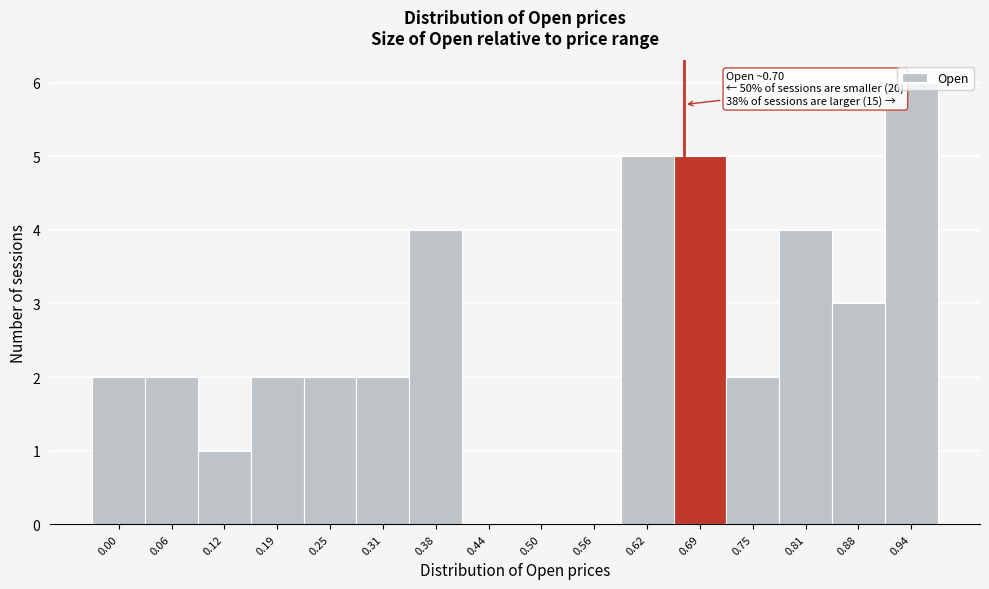

Between 0.12 and 0.31, which is larger?

0.31